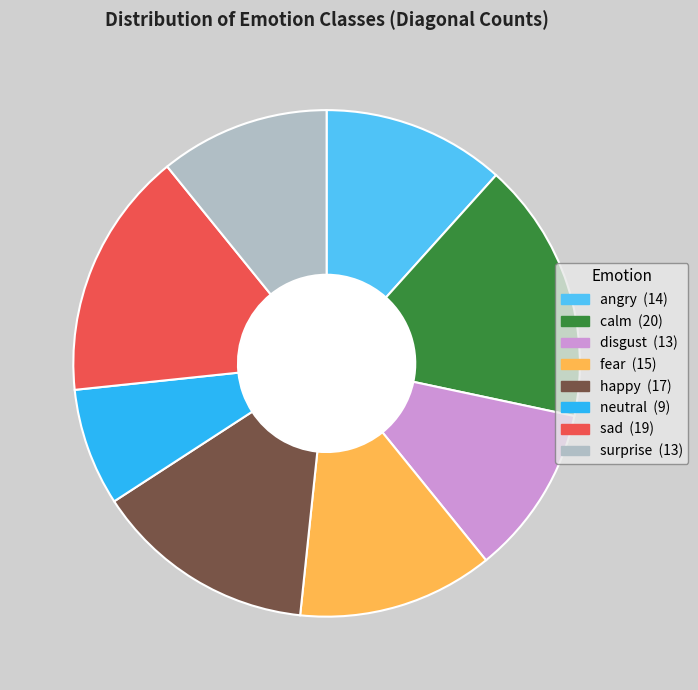

Between surprise and happy, which is larger?

happy